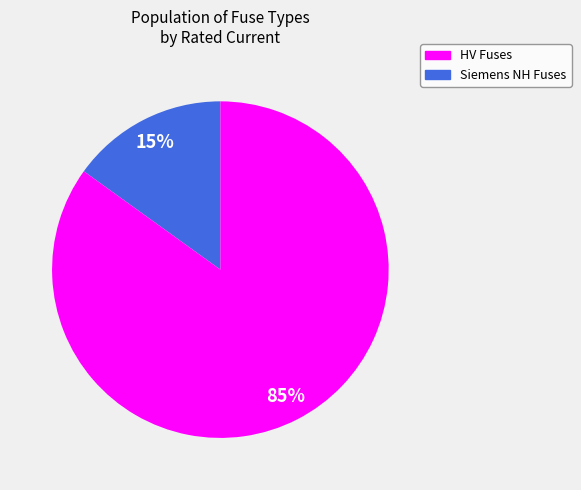

To the nearest percent, what is the average slice percentage?

50%